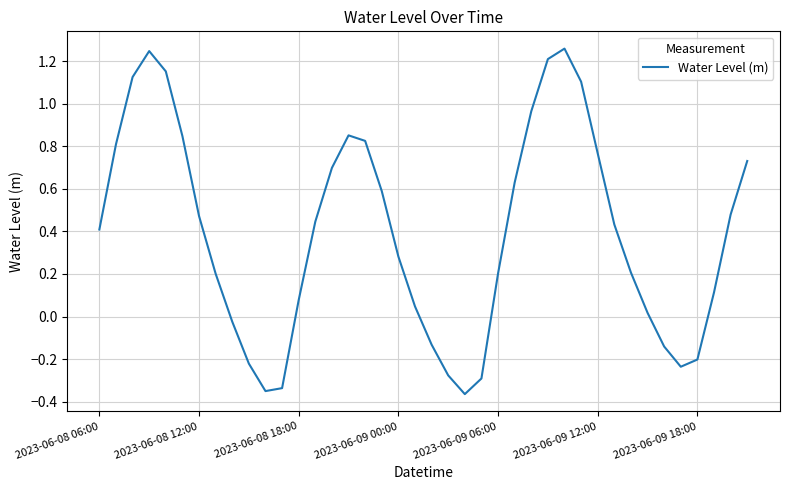

What is the difference between the maximum and minimum values?

1.6